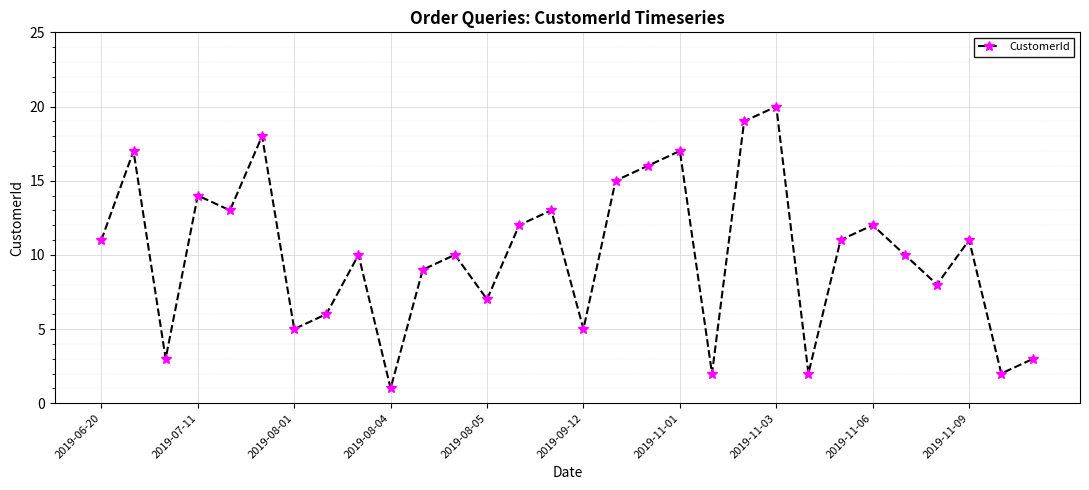

What is the average value?

10